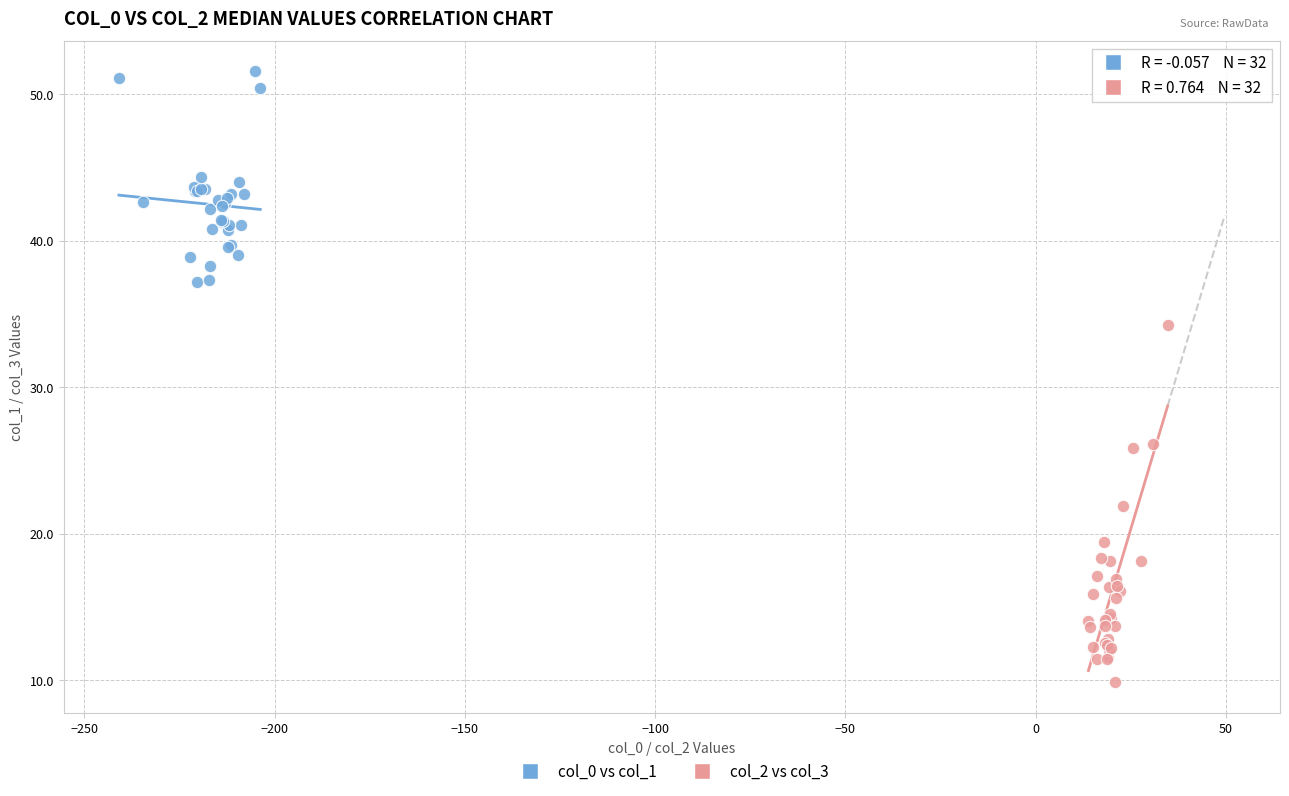

Which series has the widest spread of Y values?

col_2 vs col_3